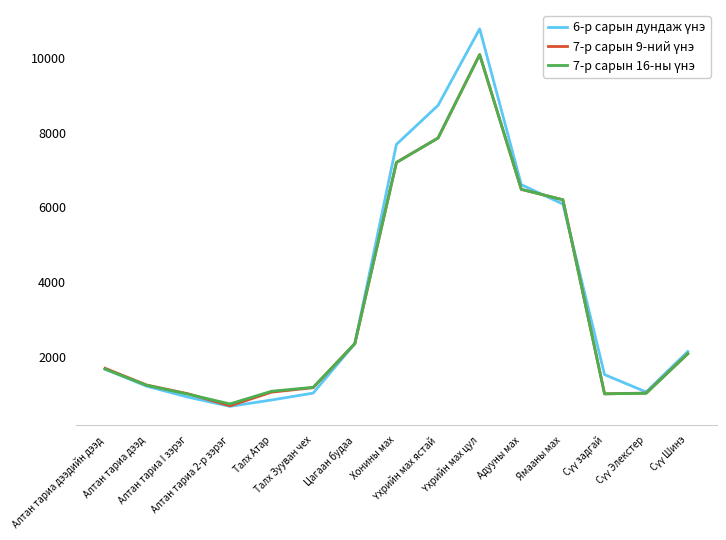

What is the minimum value shown in the chart?

665